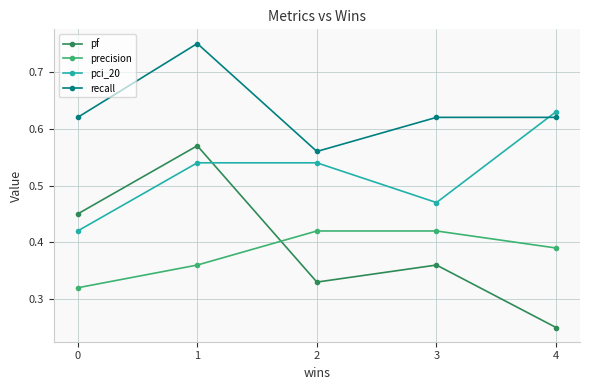

What is the sum of all recall values?

3.2